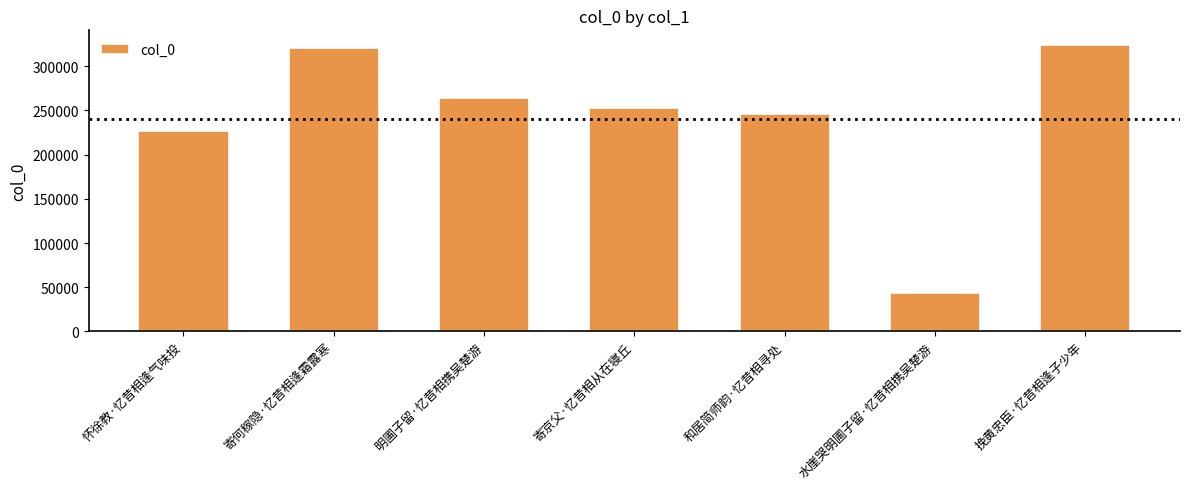

Reading left to right, what are all the values shown in this chart?

227214	321243	264254	253324	245663	43439	324483